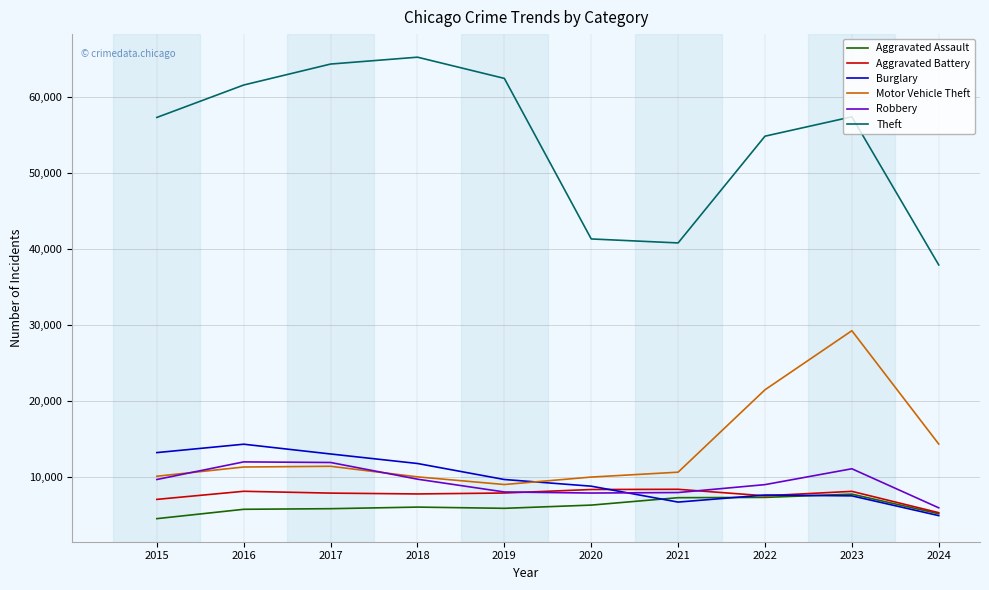

Is this an area chart (filled region under the line)?

No